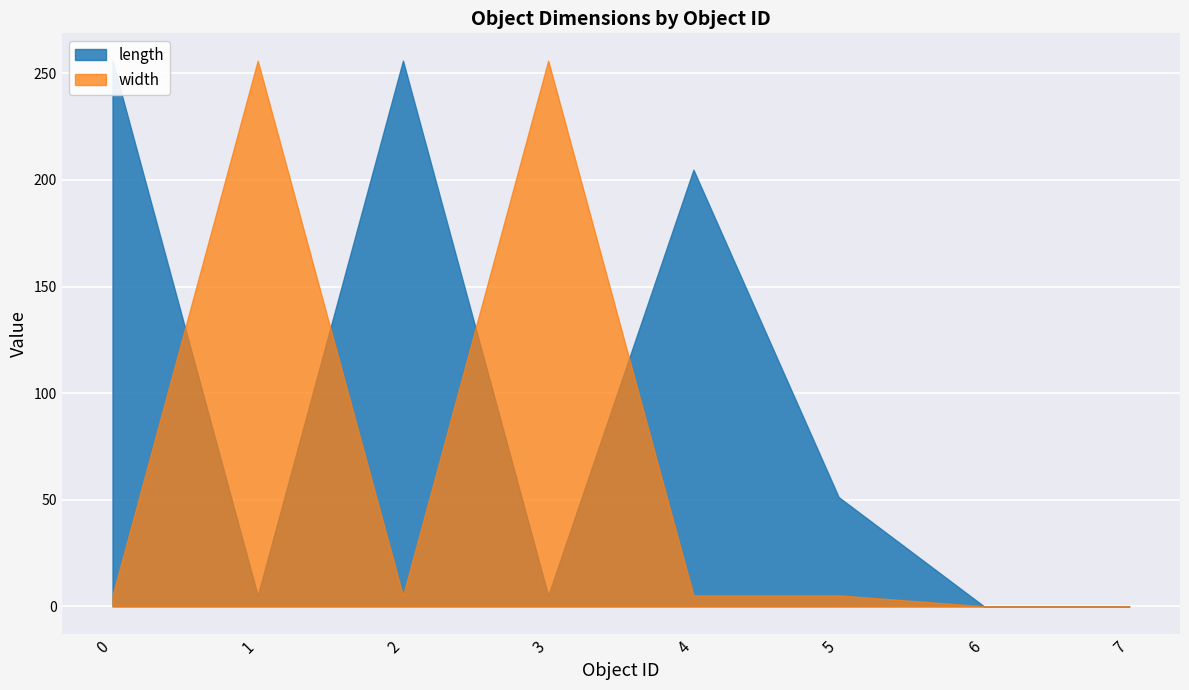

What is the difference between the highest and lowest values at 1?

251.0